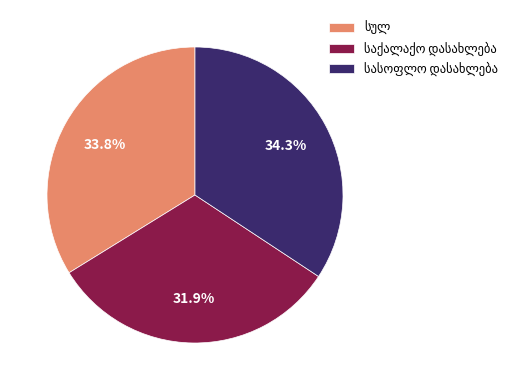

To the nearest percent, what is the difference between the largest and smallest slice percentages?

2%